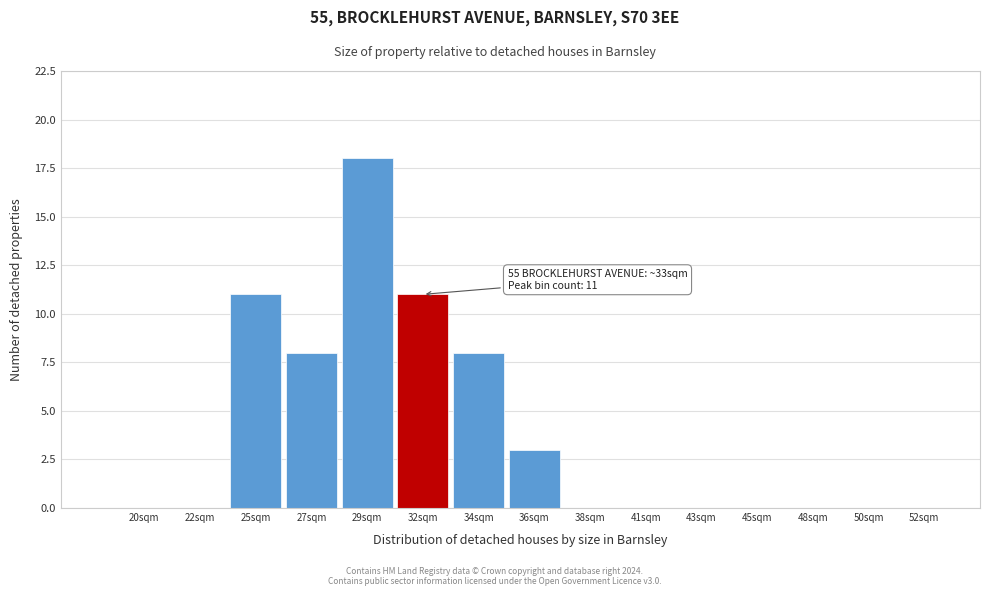

Reading left to right, transcribe all the data shown in this chart.

20sqm=0	22sqm=0	25sqm=11	27sqm=8	29sqm=18	32sqm=11	34sqm=8	36sqm=3	38sqm=0	41sqm=0	43sqm=0	45sqm=0	48sqm=0	50sqm=0	52sqm=0